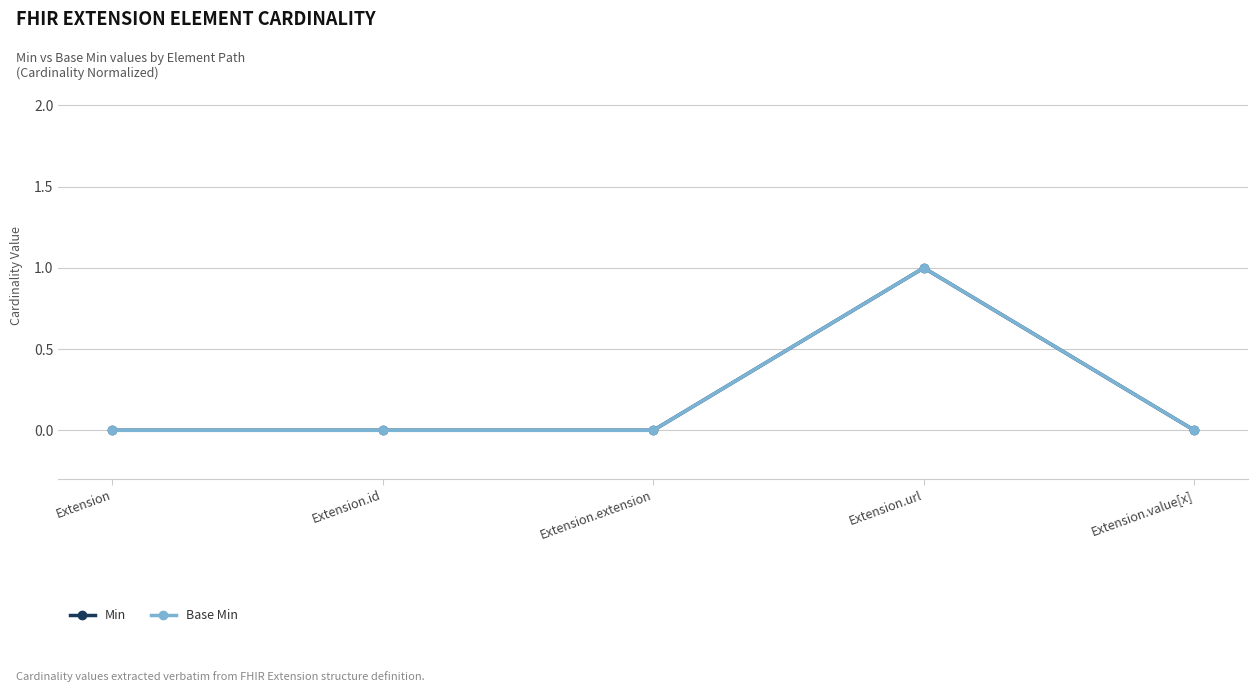

The value of Min at Extension.url is 0. True or false?

False